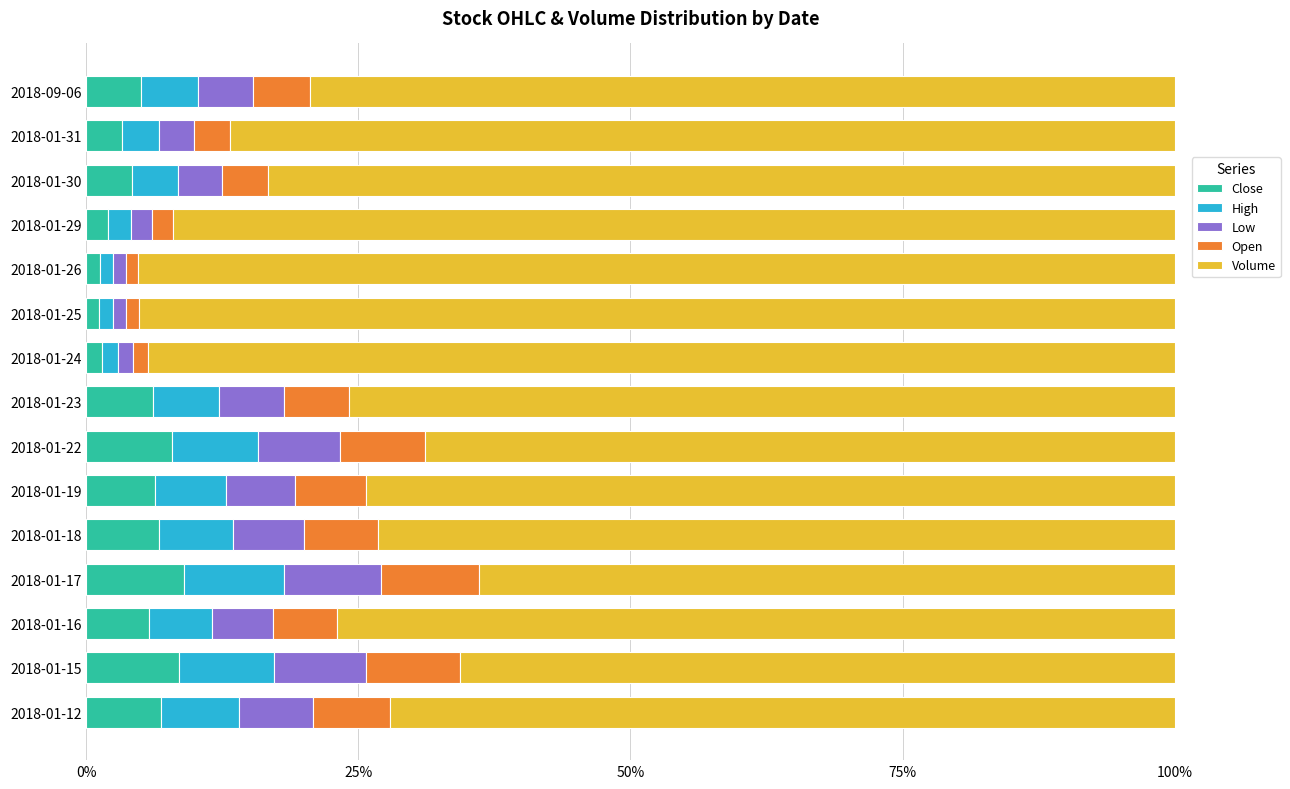

What is the total value across all series at 2018-01-17?

100.0